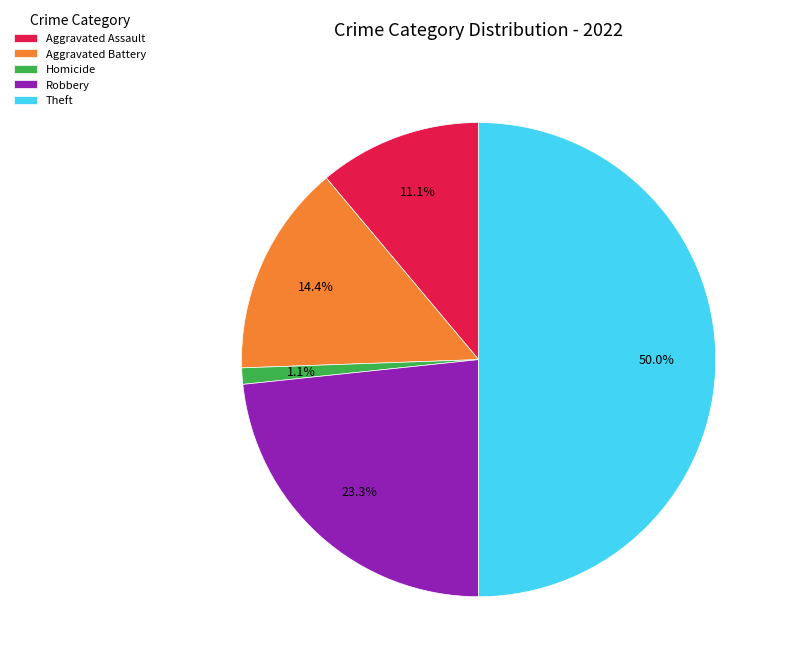

Between Aggravated Battery and Robbery, which is larger?

Robbery